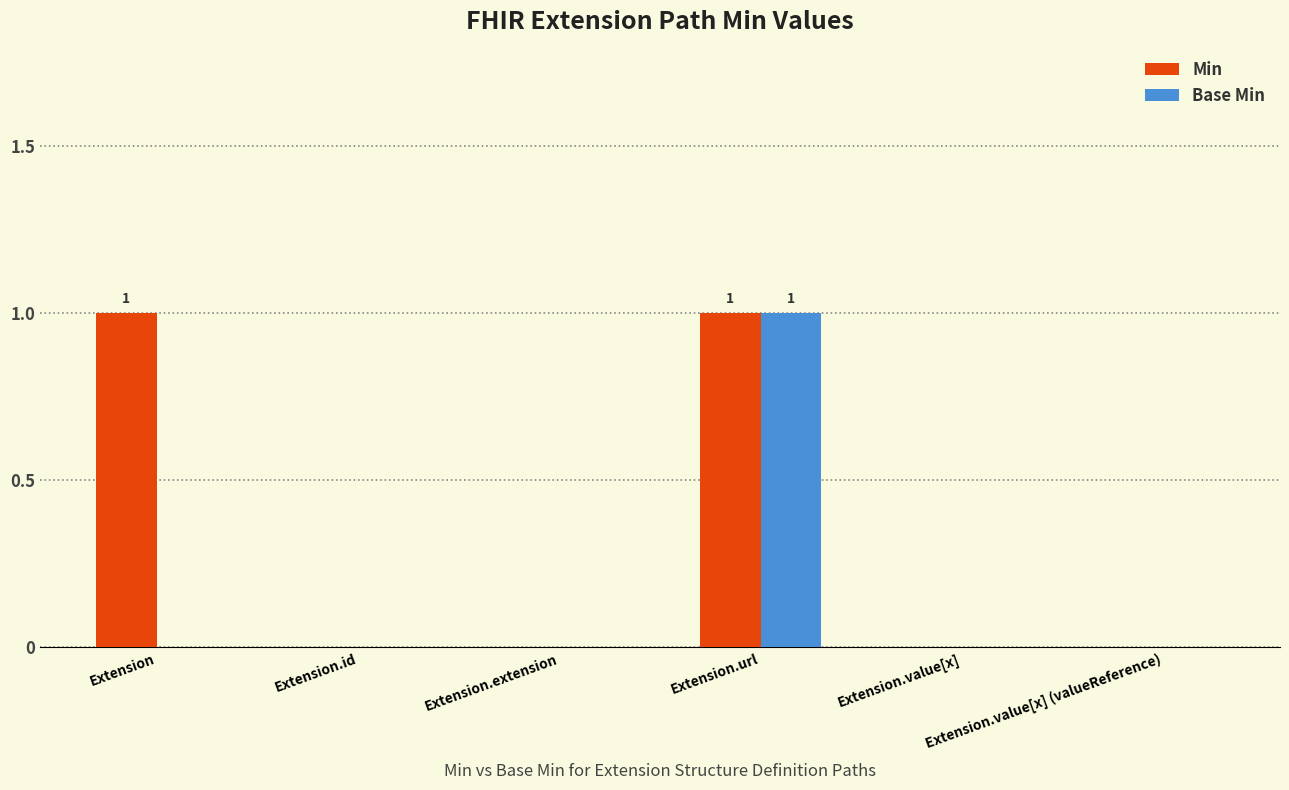

Which series has the largest total across all categories?

Min